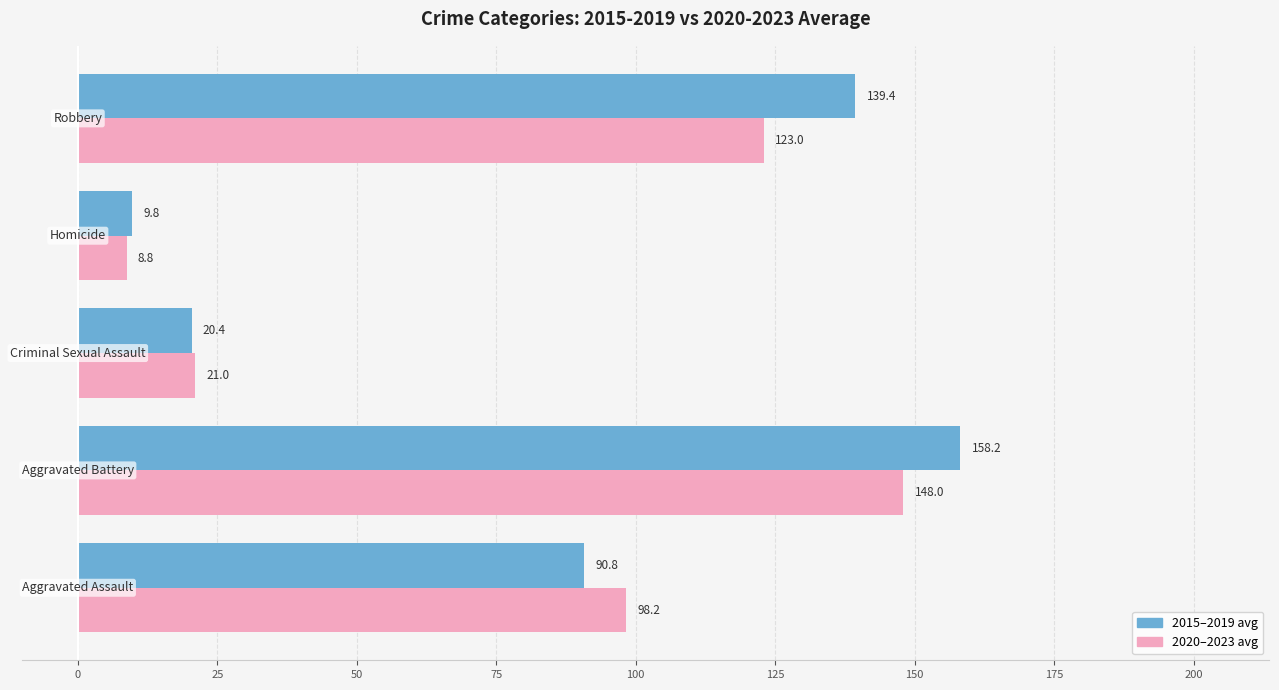

What is the smallest value displayed?

8.8